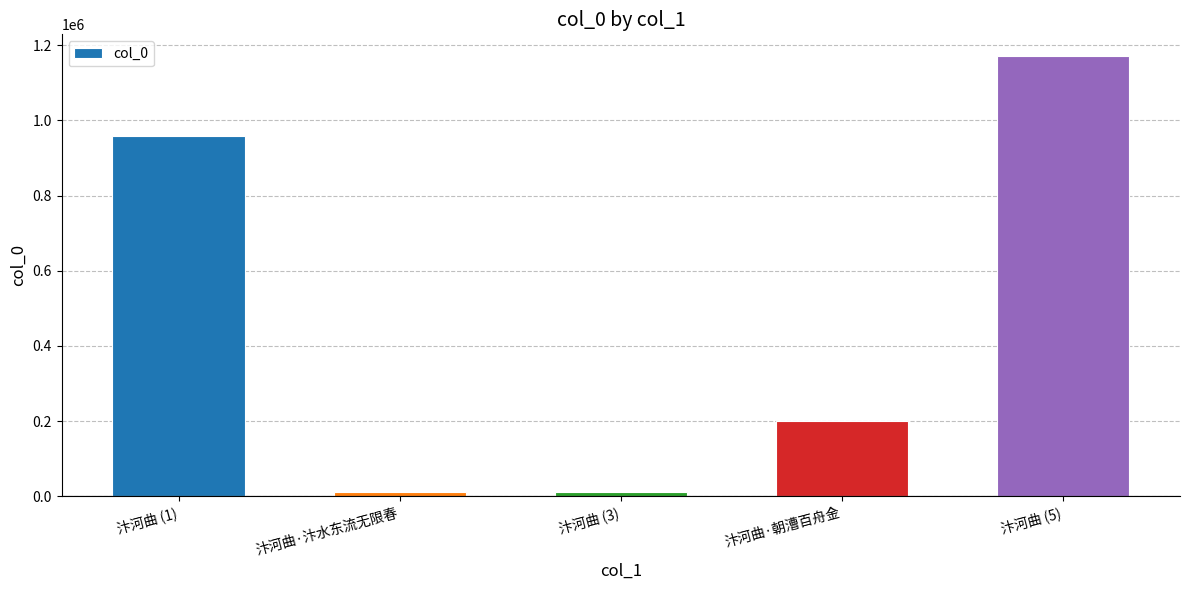

What is the ratio of the value at 汴河曲·汴水东流无限春 to the value at 汴河曲 (3)?

1.0